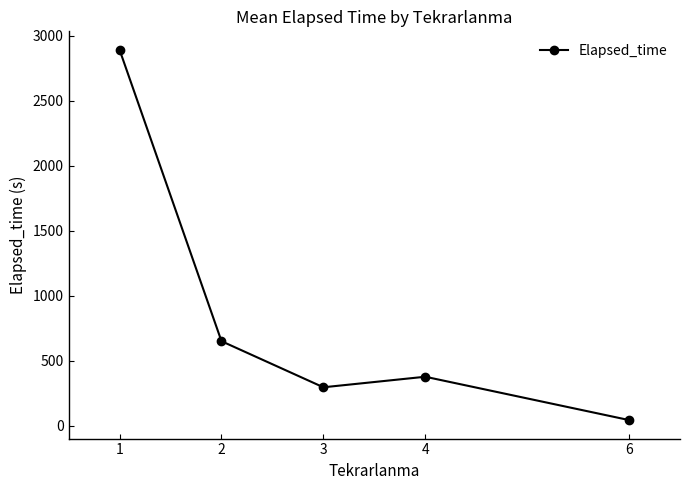

Does the chart have visible grid lines?

No